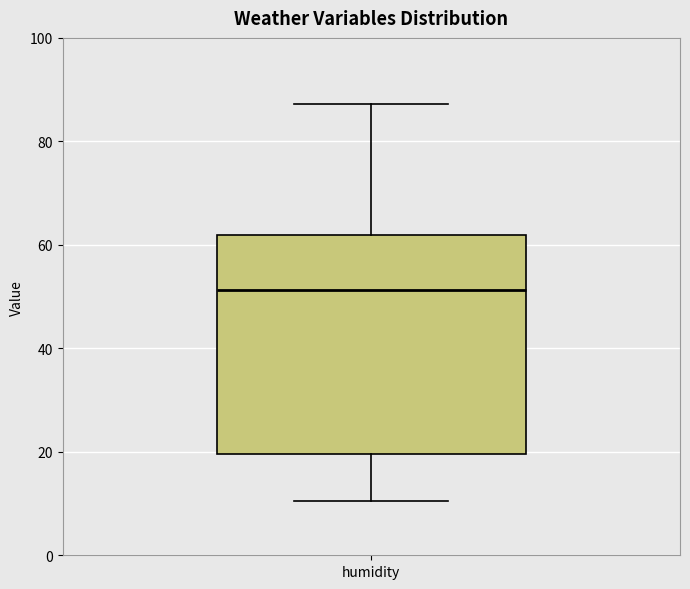

Where does the median line of the box for humidity sit on the y-axis? The values are not printed on the chart, so give them approximately, as read against the axis.

52